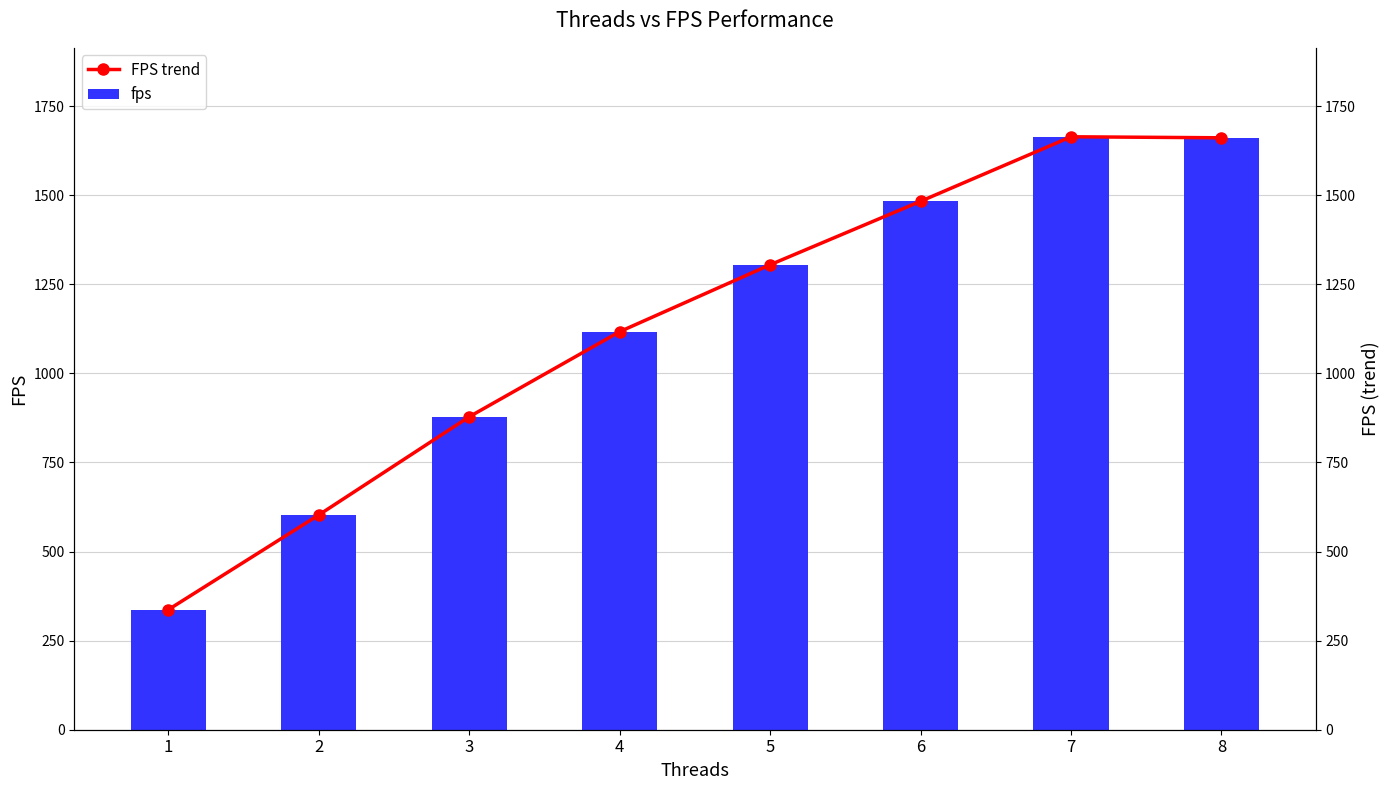

How many groups of bars are there?

8